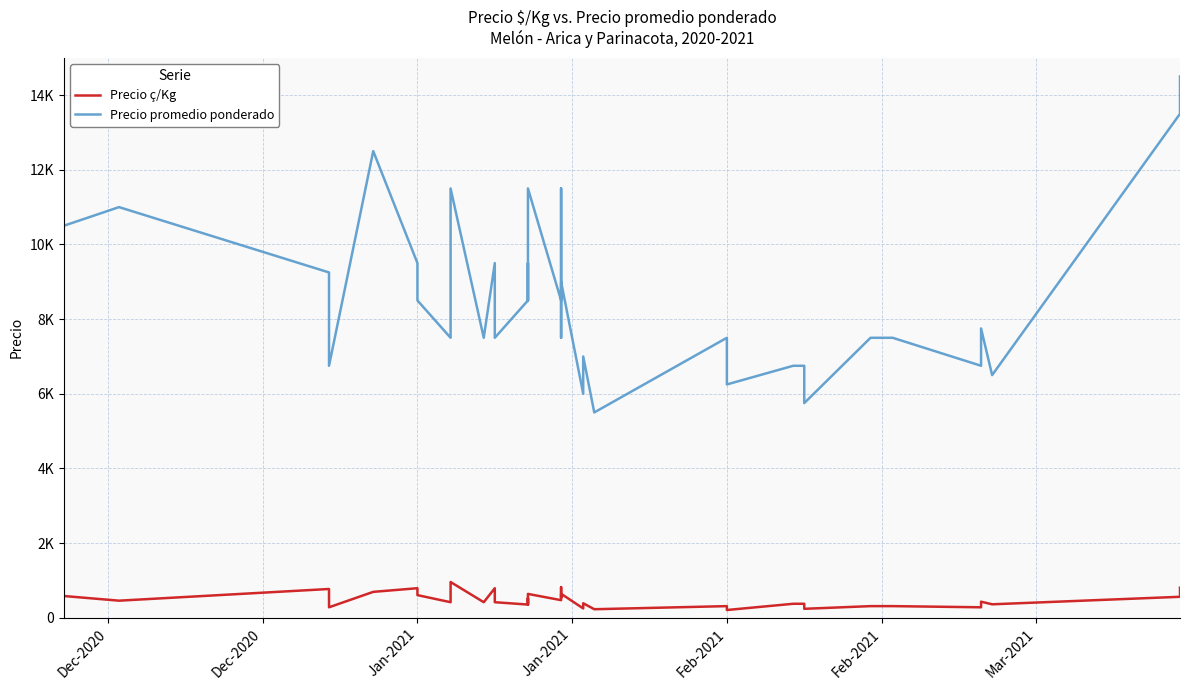

At how many categories does at least one series exceed 14492?

1